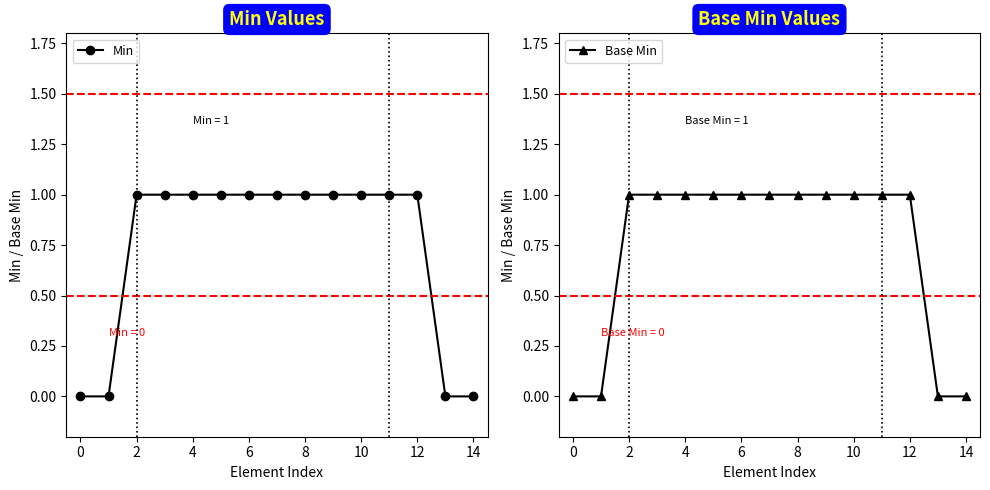

What is the difference between the maximum and minimum values in the Base Min series?

1